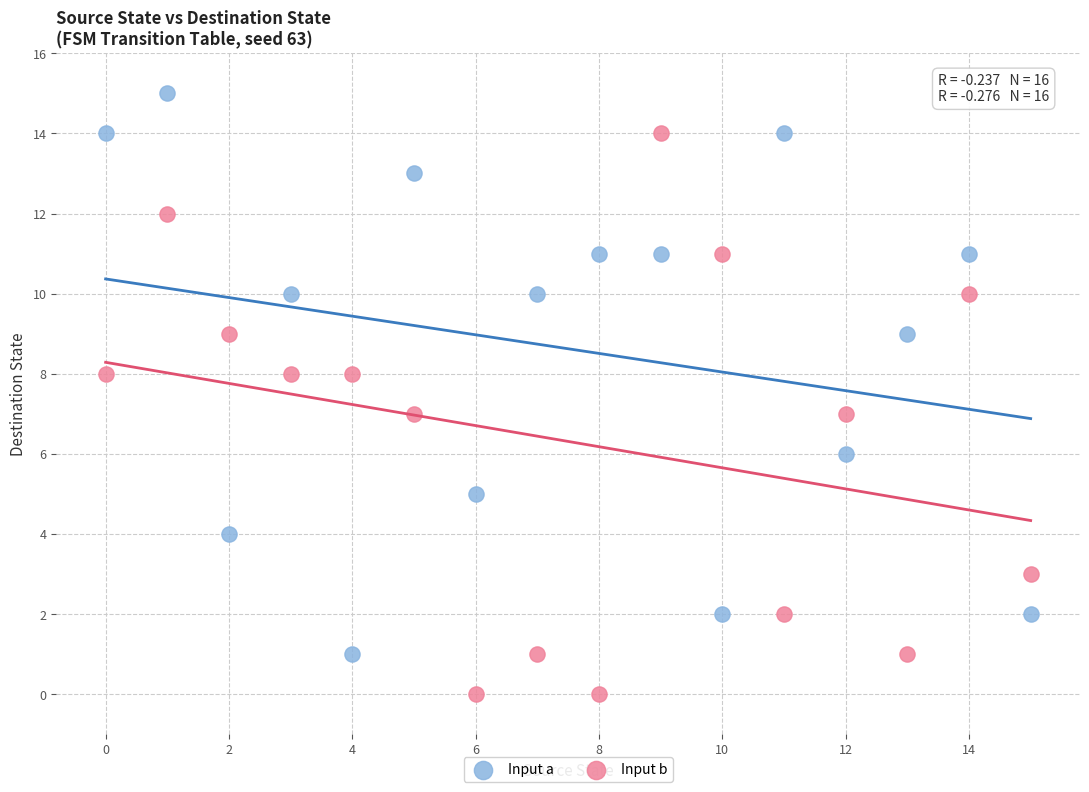

Across all data points, what is the range of Y values (max minus min)?

15